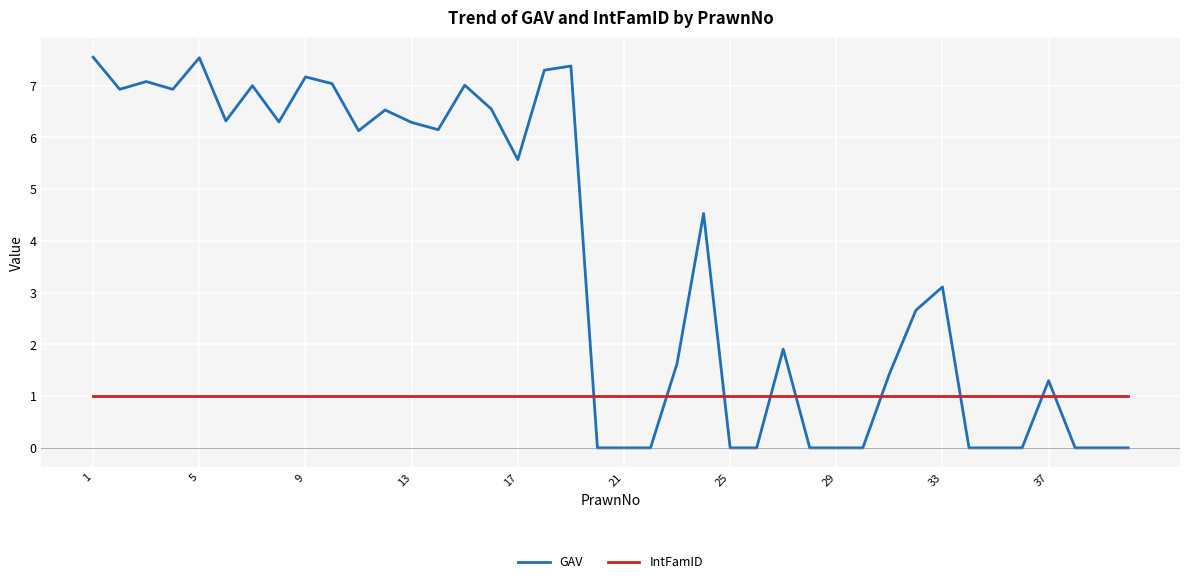

Rank the series by their maximum value, from highest to lowest.

GAV, IntFamID